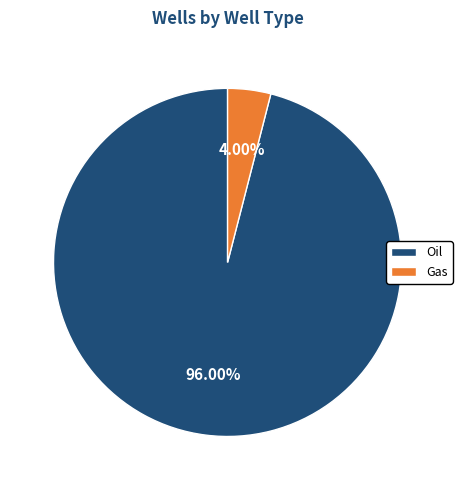

What percentage is the Gas slice, to the nearest percent?

4%